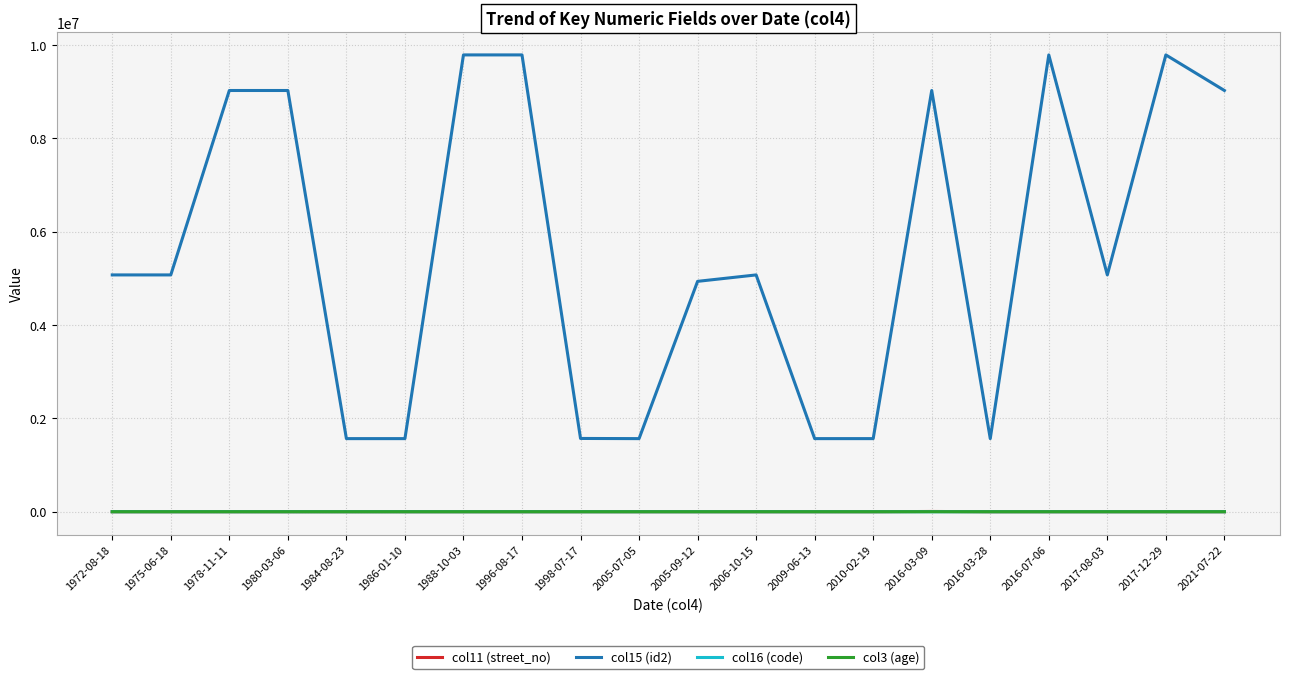

True or false: col11 (street_no) and col15 (id2) cross at least once.

False